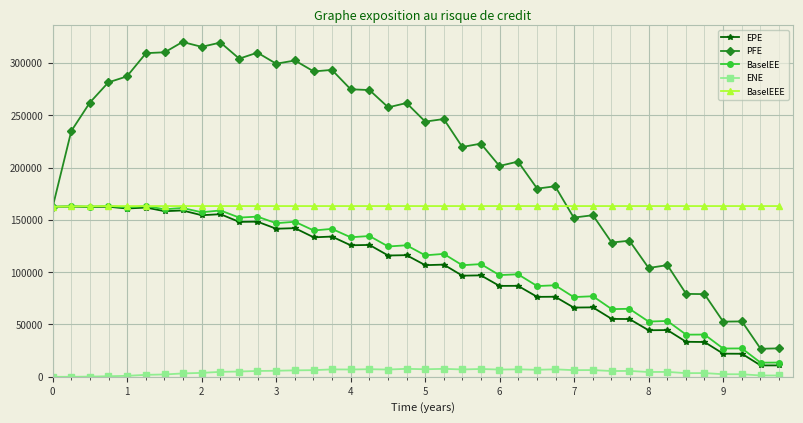

True or false: ENE and BaselEEE cross at least once.

False